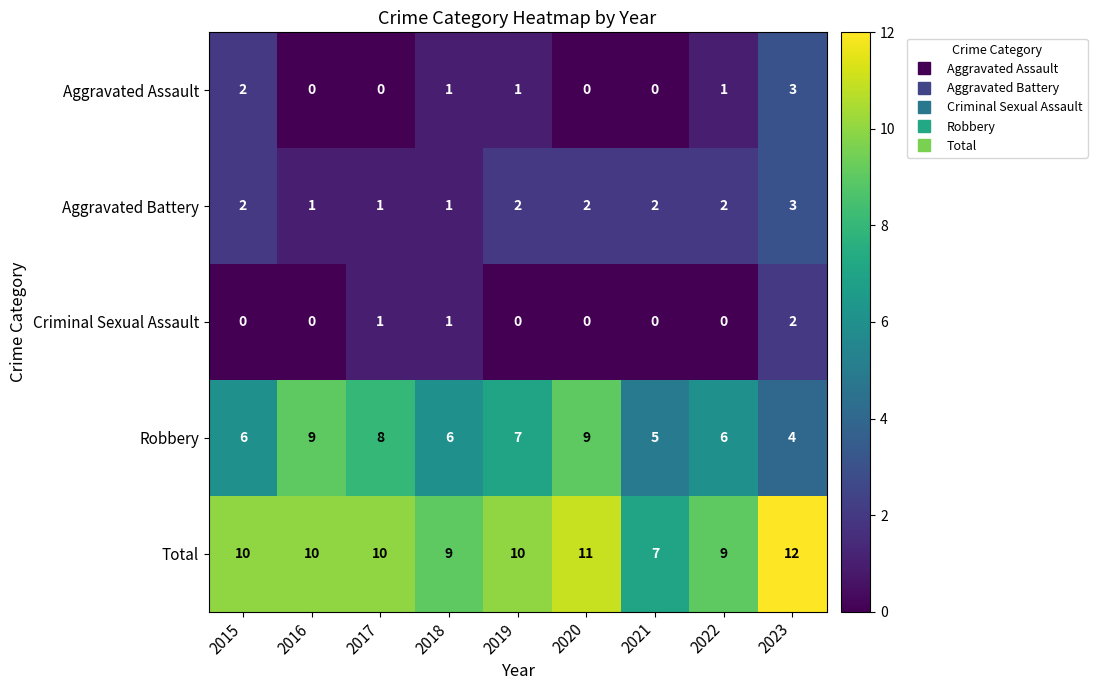

What is the minimum value for Total?

7